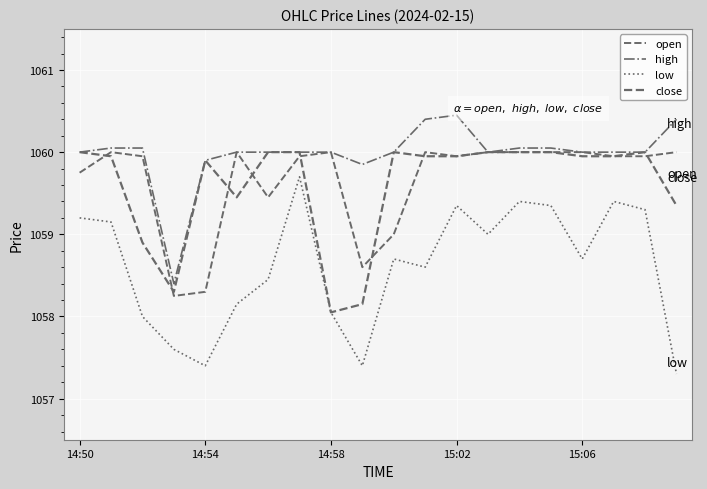

Does the chart have visible grid lines?

Yes